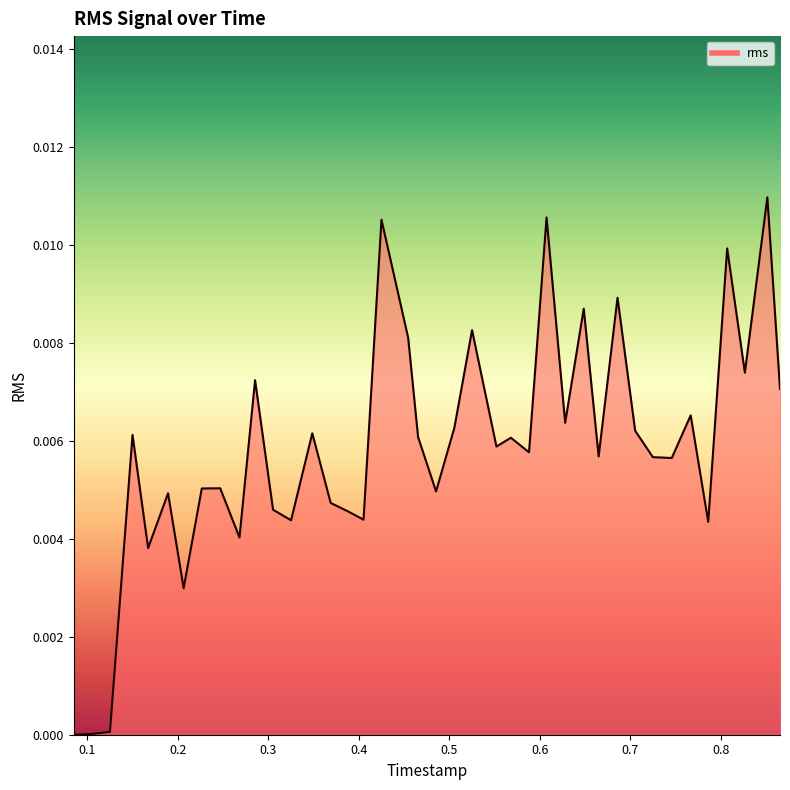

Does the chart display data point markers on the line(s)?

No